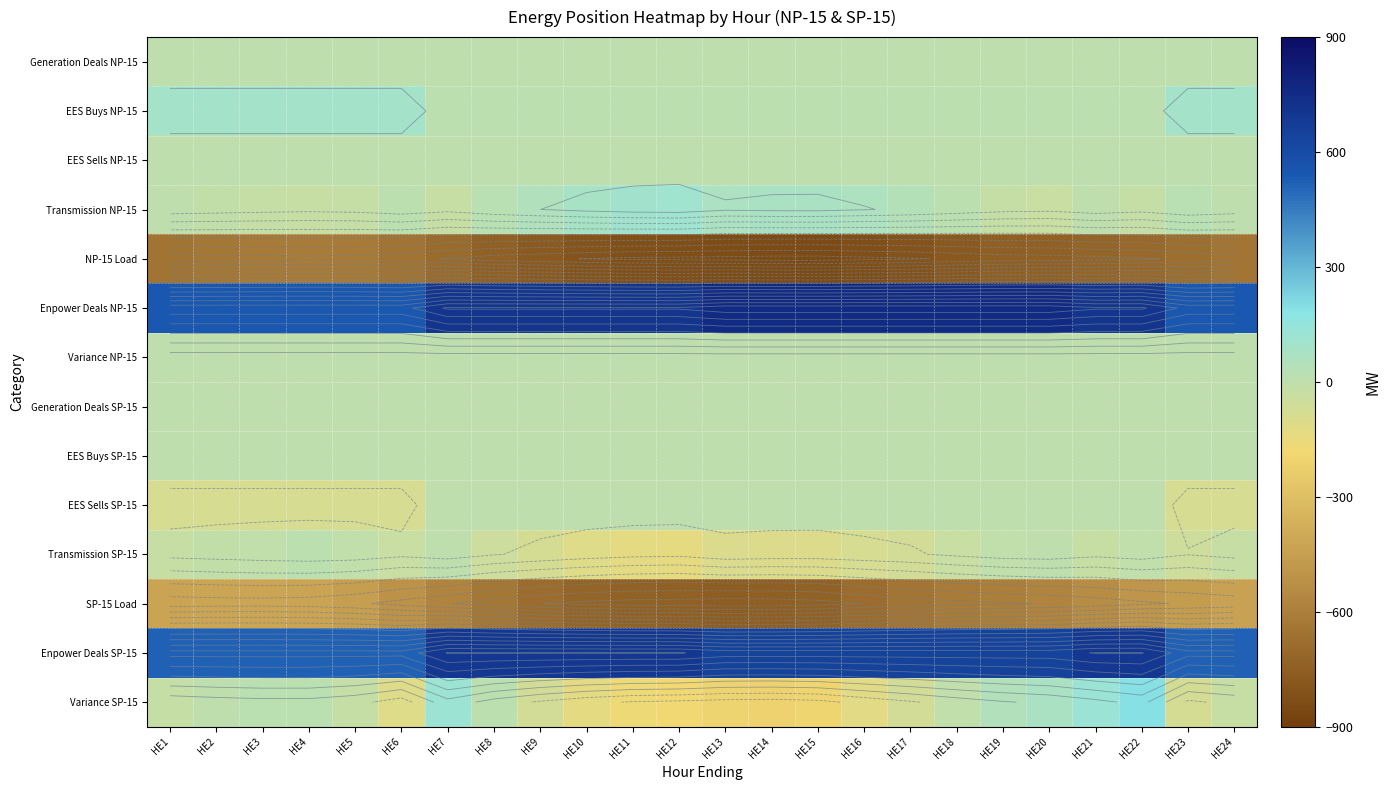

Rank the series at HE24 from lowest to highest value.

NP-15 Load, SP-15 Load, EES Sells SP-15, Transmission SP-15, Variance SP-15, Generation Deals NP-15, EES Sells NP-15, Variance NP-15, Generation Deals SP-15, EES Buys SP-15, Transmission NP-15, EES Buys NP-15, Enpower Deals SP-15, Enpower Deals NP-15